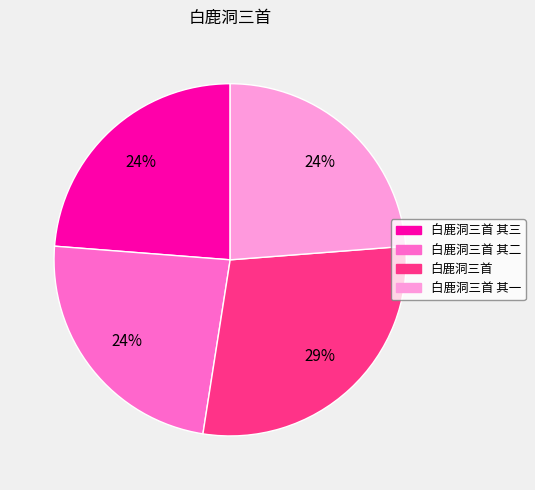

To the nearest percent, what portion does 白鹿洞三首 represent?

29%